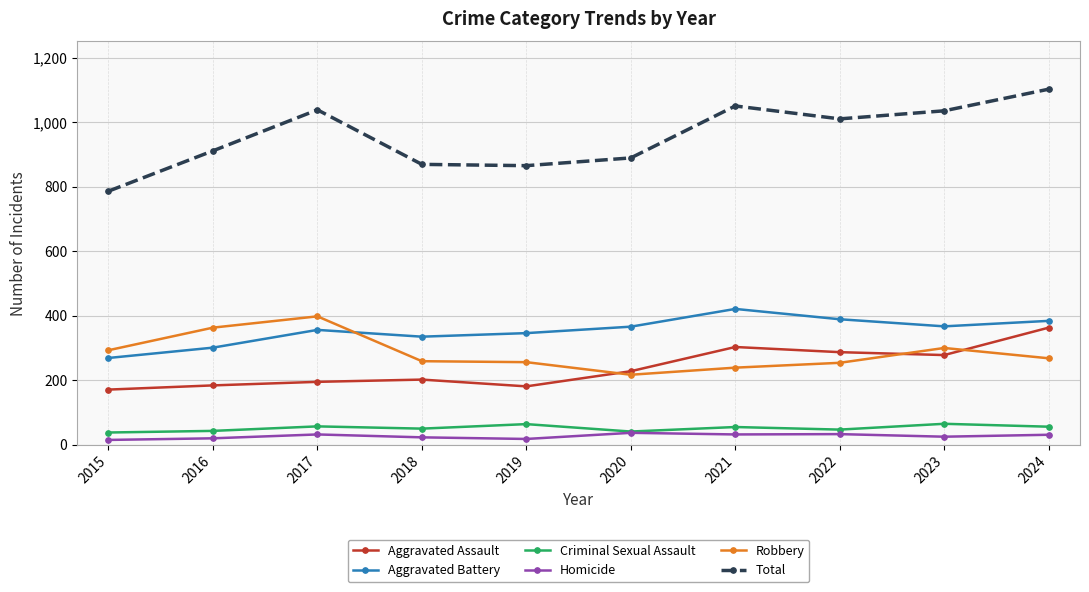

Is it true that Aggravated Battery equals 102 at 2021?

False